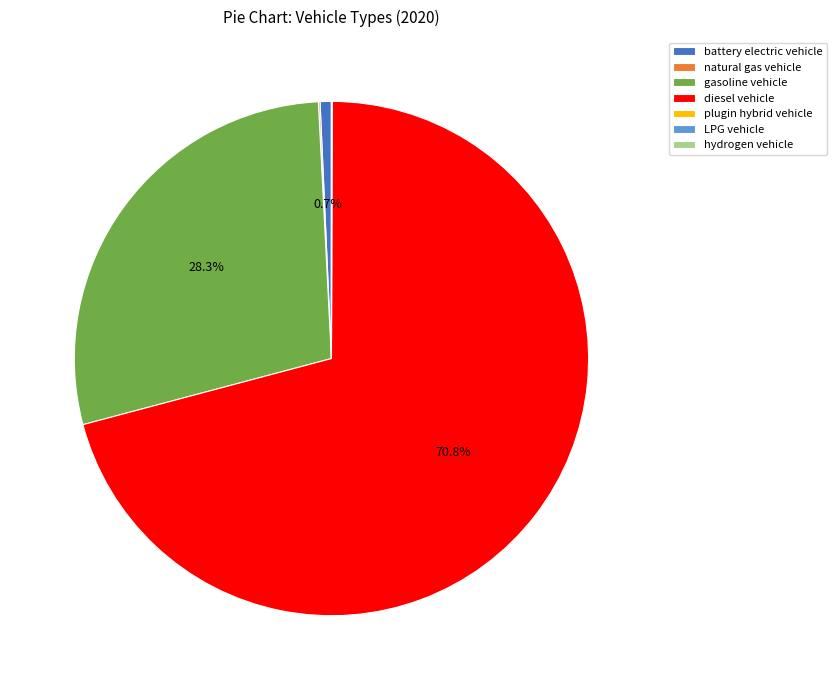

What percentage is NOT represented by gasoline vehicle?

71.7%